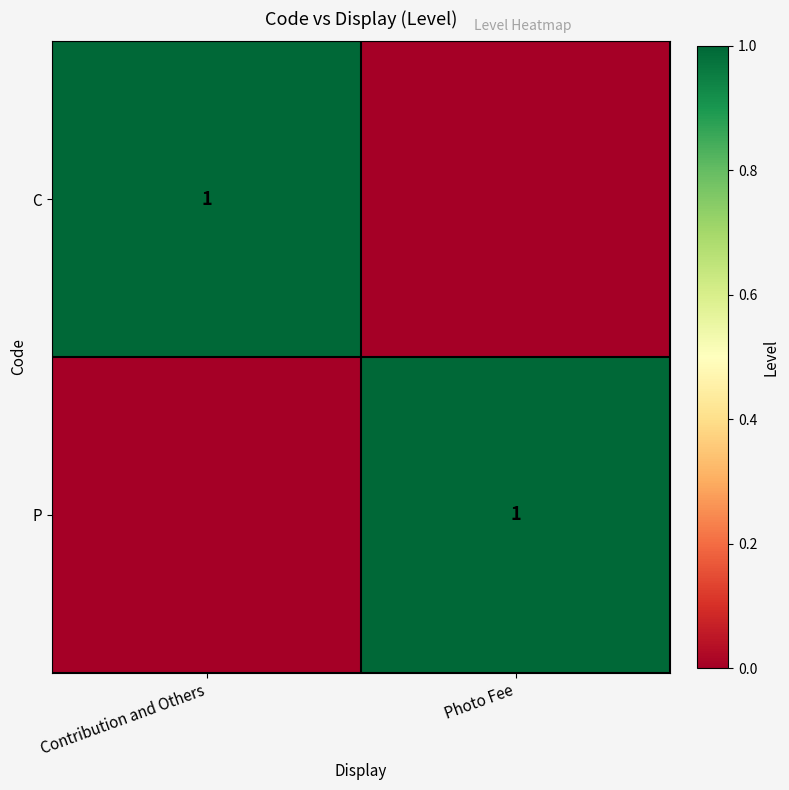

True or false: P has a value of 0 at Photo Fee.

False